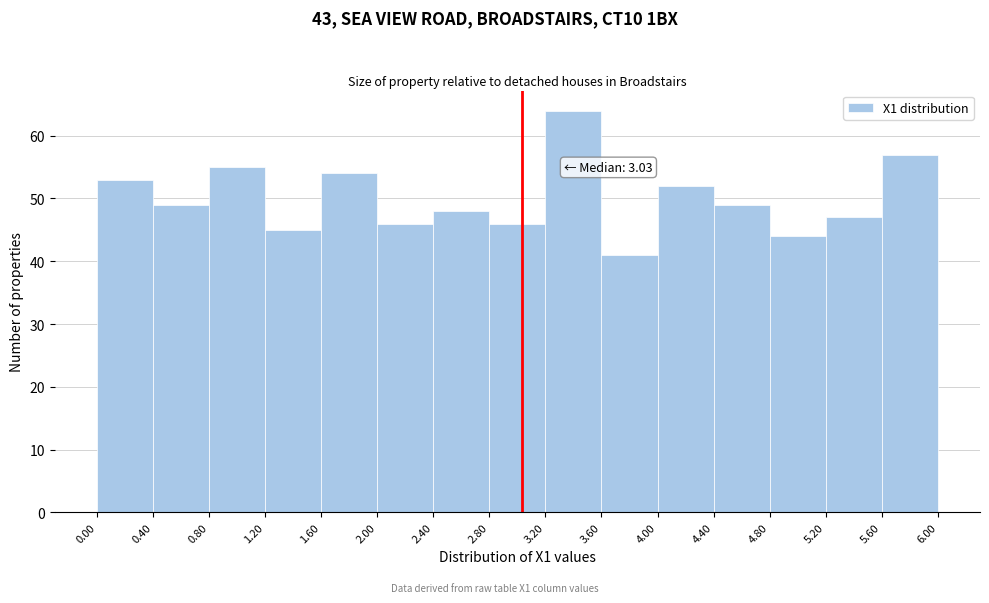

Which range on the x-axis has the tallest bar?

3.20 to 3.60